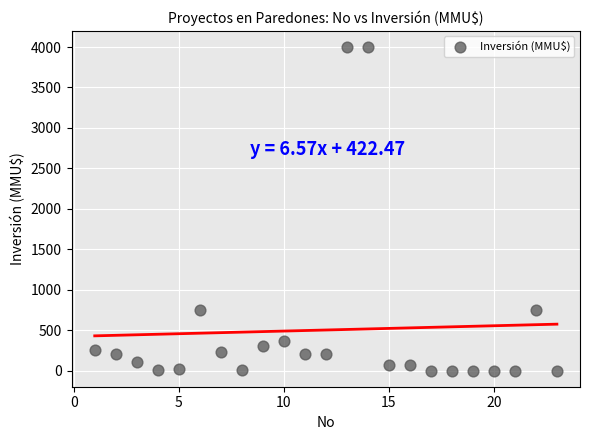

What is the range of X values (max minus min)?

22